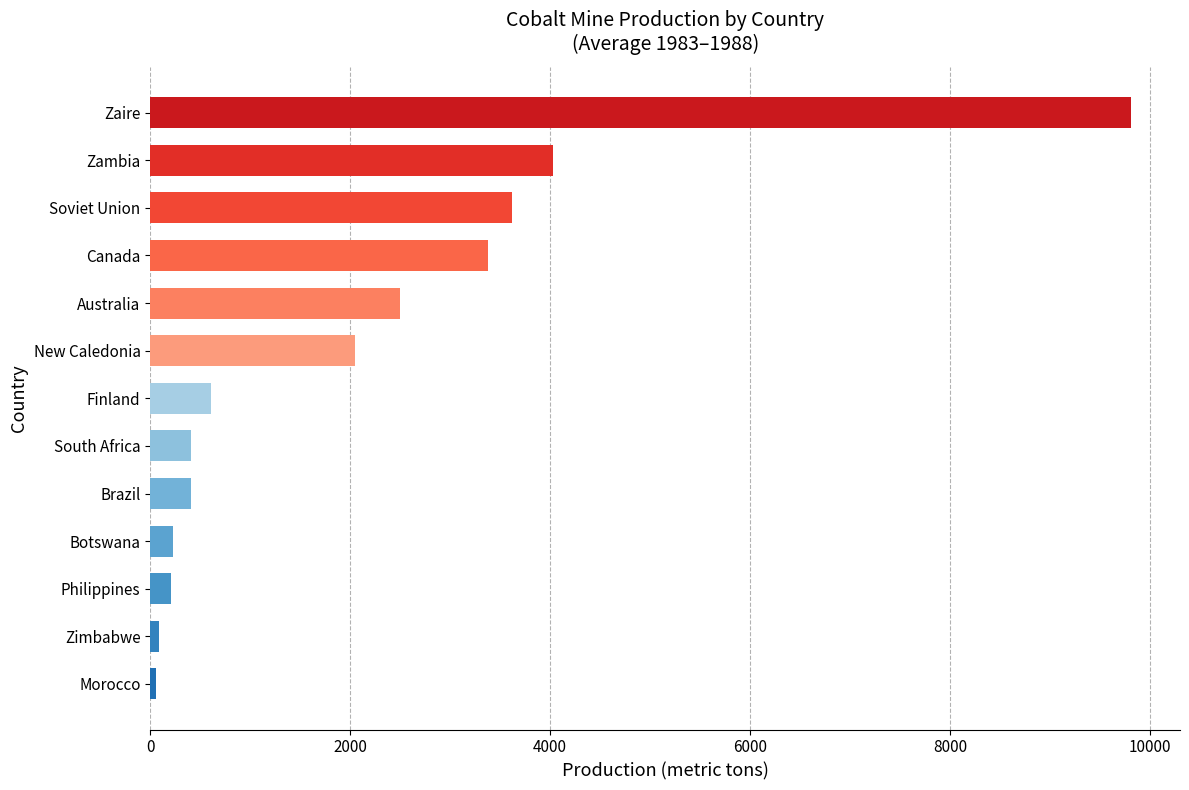

Does the chart contain any negative values?

No